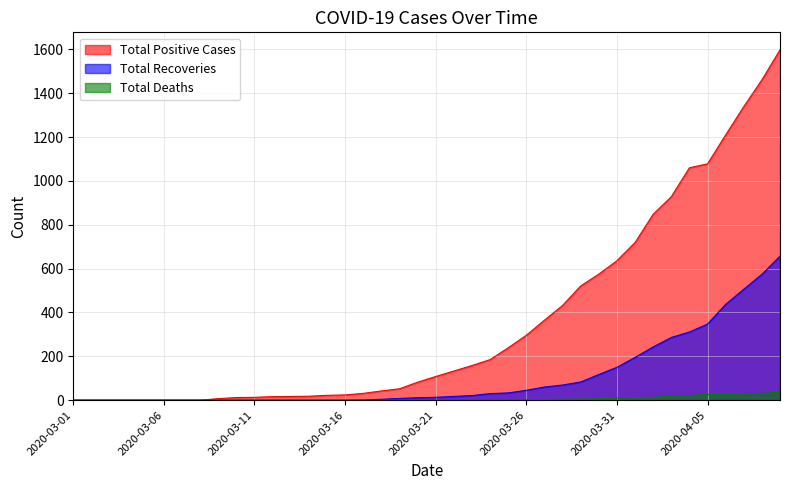

Is the value of Total Positive Cases at 2020-03-15 greater than the value of Total Deaths at 2020-03-06?

Yes